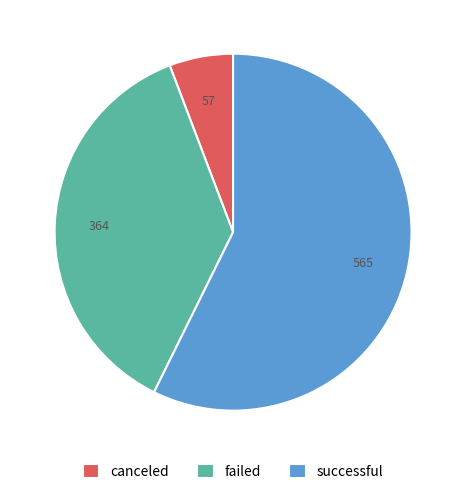

Is there any slice that represents more than half of the pie?

Yes